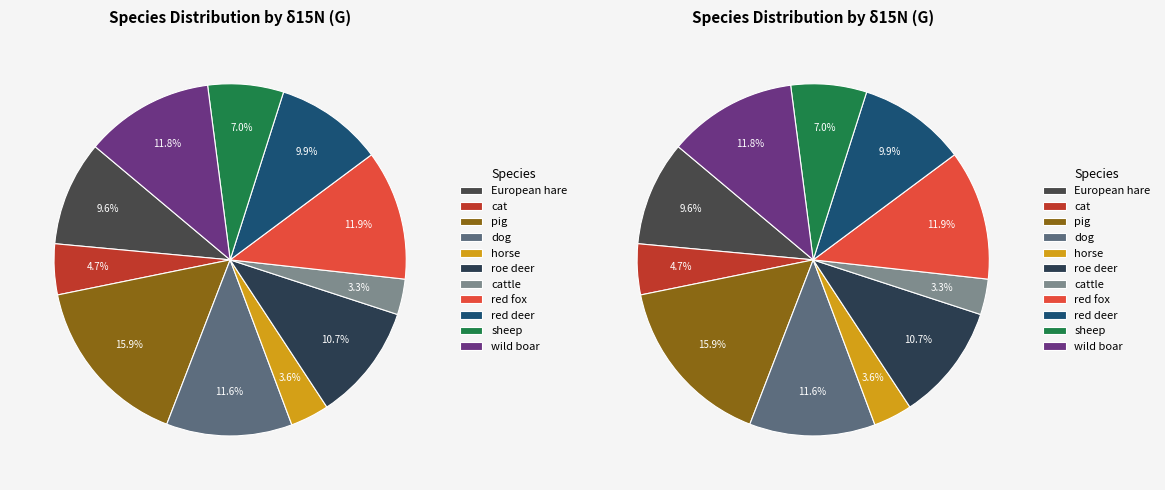

Do pig and red fox together represent more than half of the pie?

No